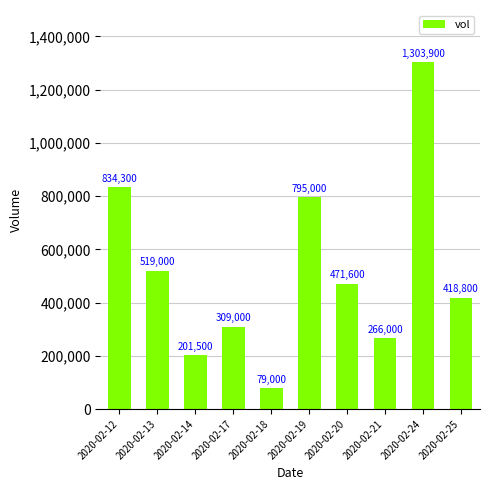

What is the average value?

519810